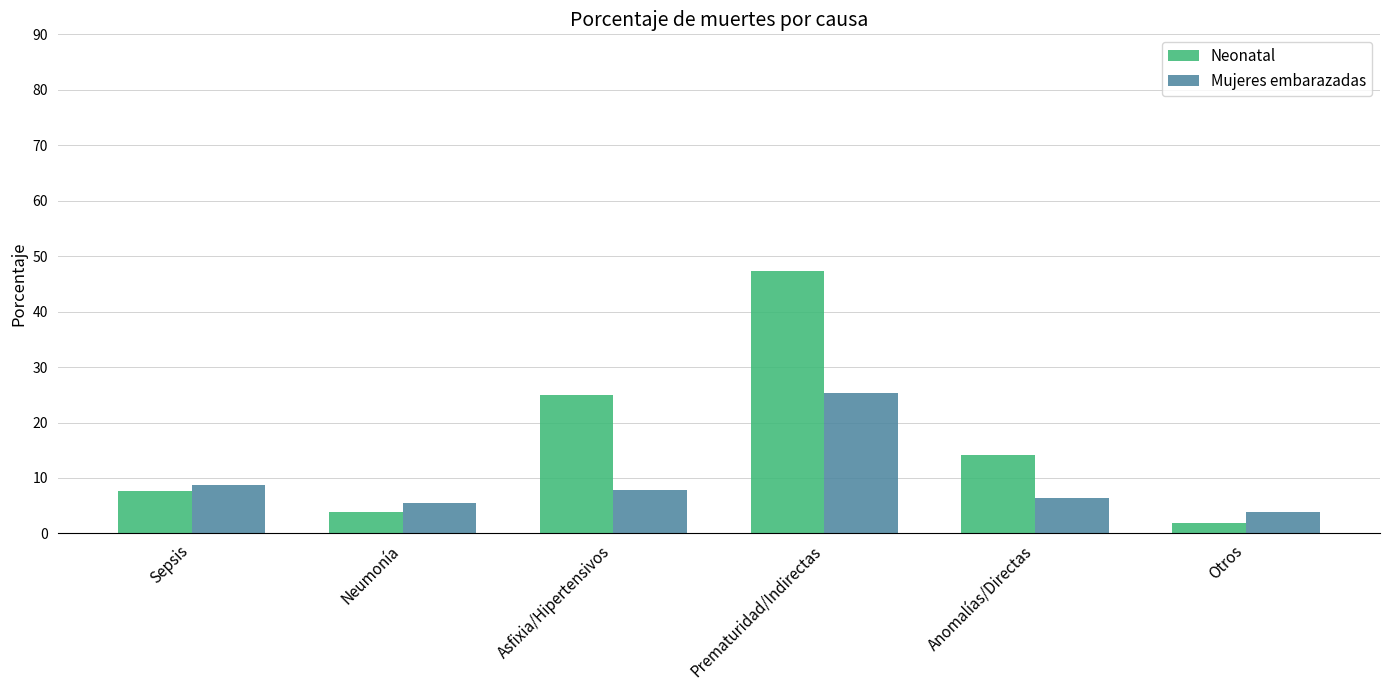

Reading left to right, list all the values displayed in this chart.

Neonatal: 7.7	3.8	25.0	47.4	14.2	1.9
Mujeres embarazadas: 8.7	5.5	7.8	25.3	6.4	3.8